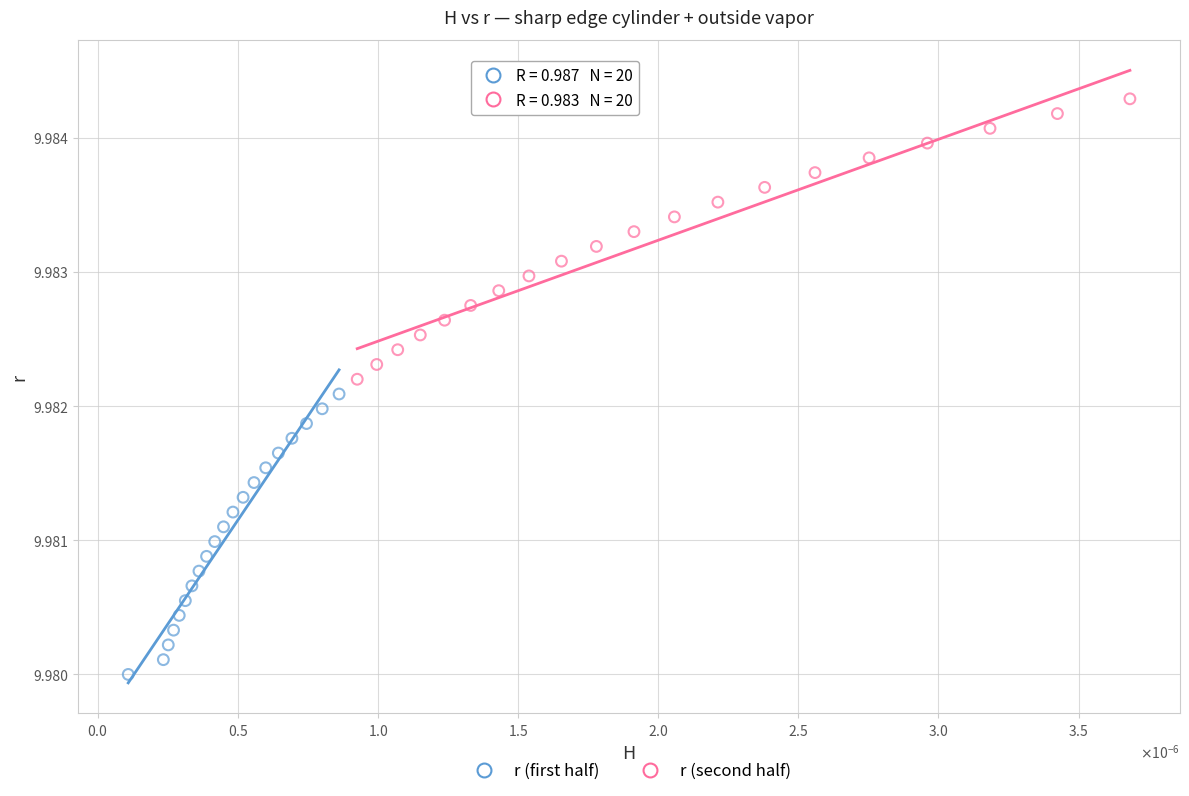

Which series contains the highest Y value?

r (second half)